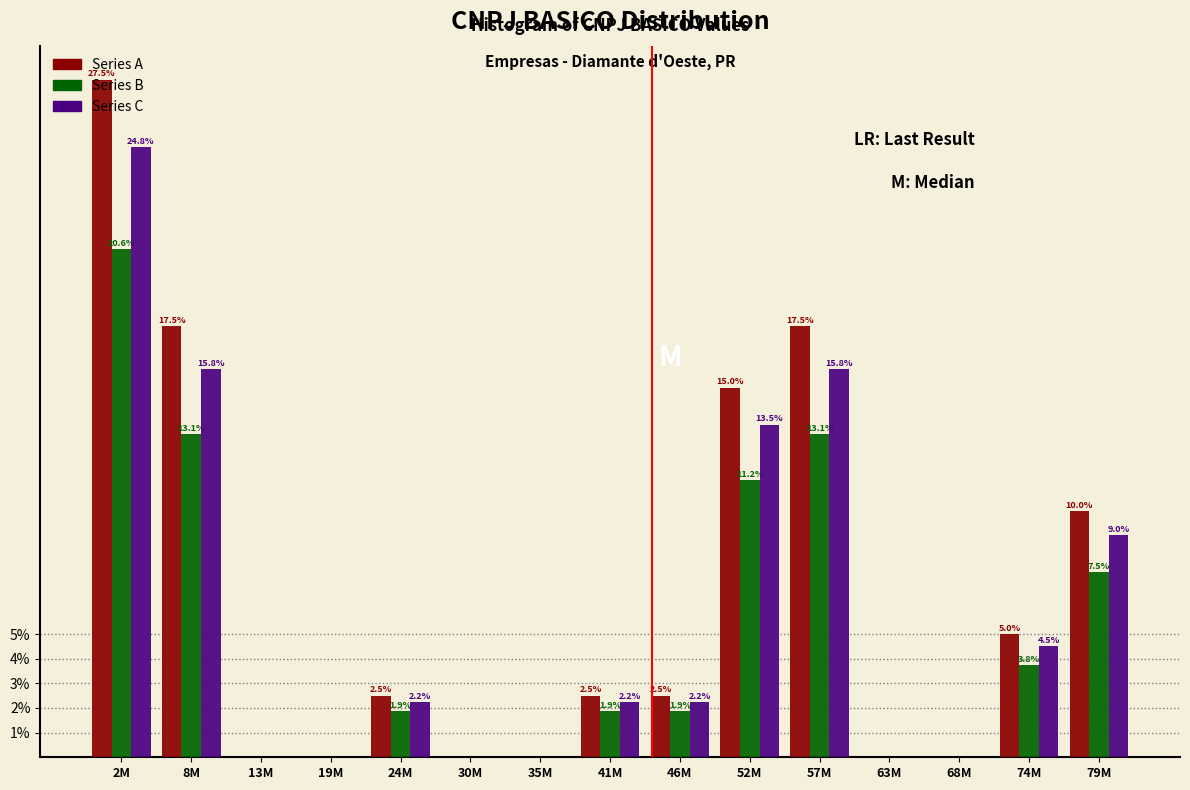

Which category has the highest value in the Series C series?

2M